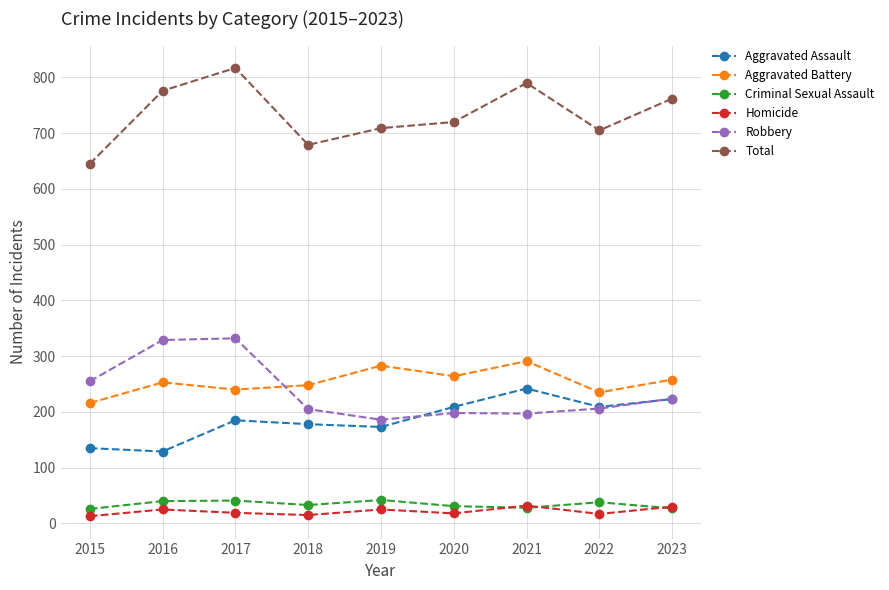

At which category is the sum across all series the highest?

2017